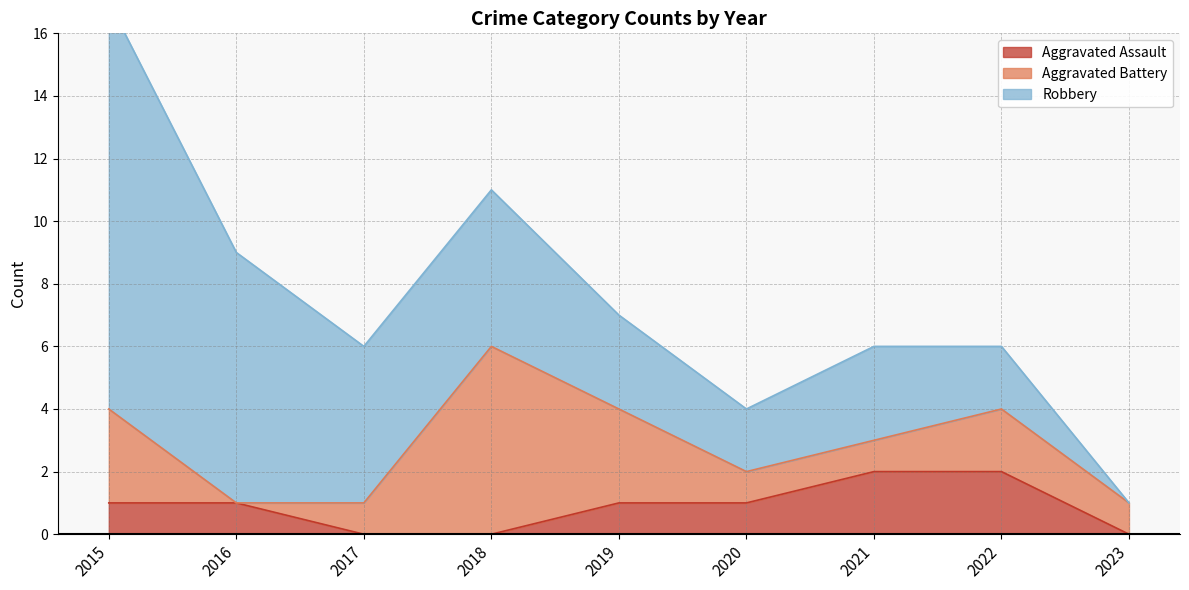

What is the difference between the highest and lowest values at 2016?

8